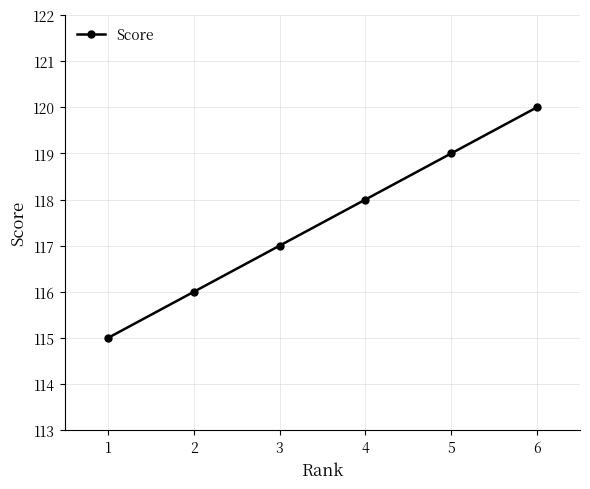

Rank the categories by value from highest to lowest.

6, 5, 4, 3, 2, 1